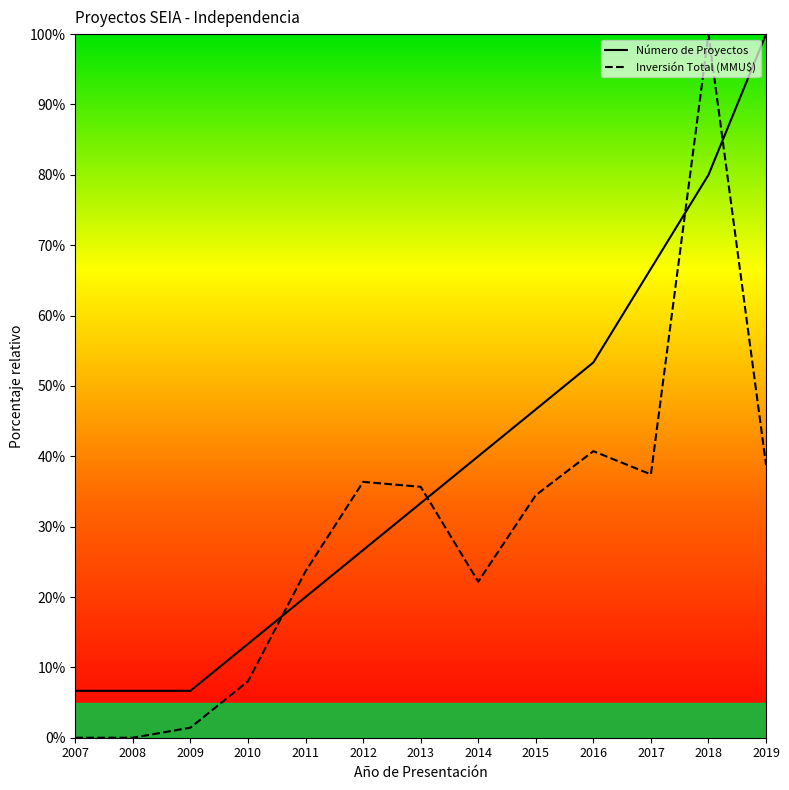

Reading left to right, list all the values displayed in this chart.

Número de Proyectos: 2007=6.7	2008=6.7	2009=6.7	2010=13.3	2011=20.0	2012=26.7	2013=33.3	2014=40.0	2015=46.7	2016=53.3	2017=66.7	2018=80.0	2019=100.0
Inversión Total (MMU$): 2007=0.0	2008=0.0	2009=1.4	2010=8.0	2011=23.7	2012=36.4	2013=35.7	2014=22.2	2015=34.5	2016=40.7	2017=37.4	2018=100.0	2019=38.8